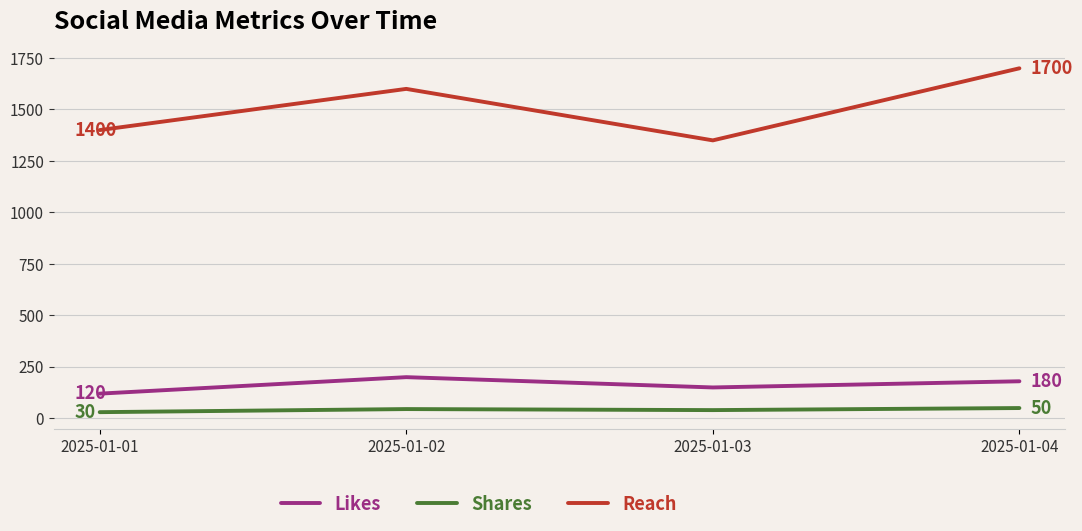

The Likes series shows 180 at 2025-01-04. True or false?

True